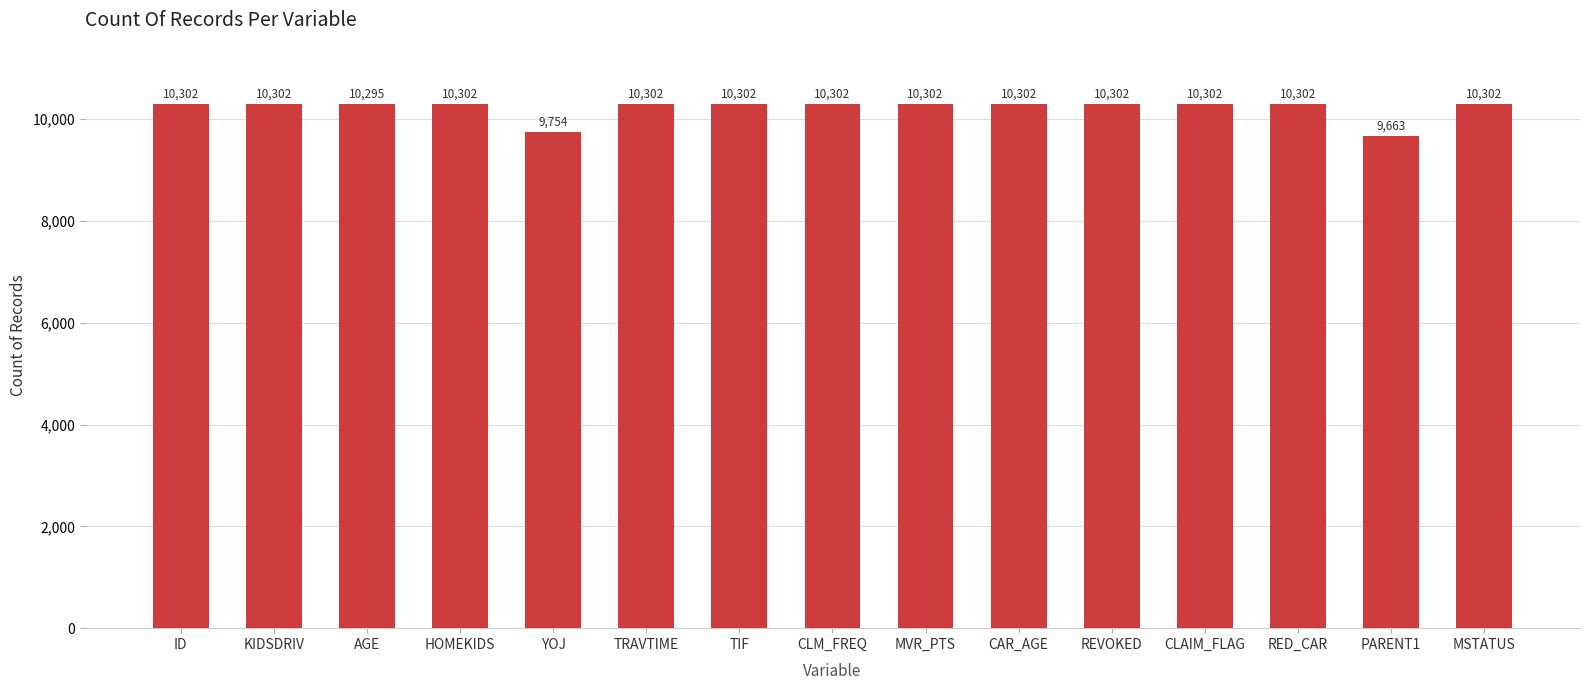

What is the average value?

10222